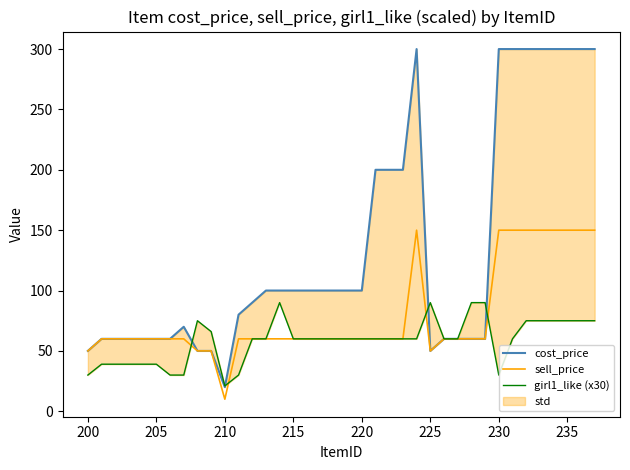

What is the lowest value of the sell_price series?

10